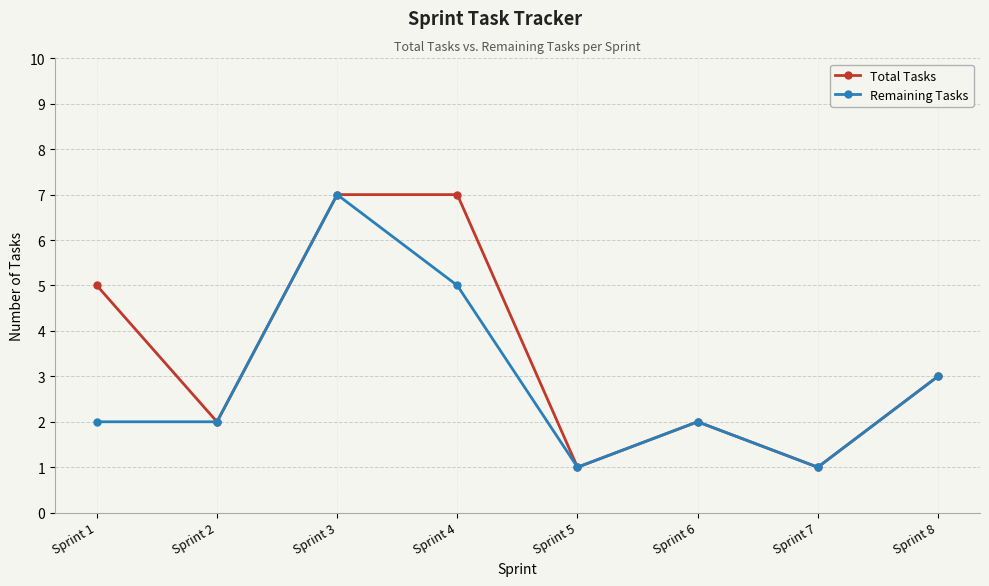

What is the difference between the Total Tasks values at Sprint 6 and Sprint 7?

1